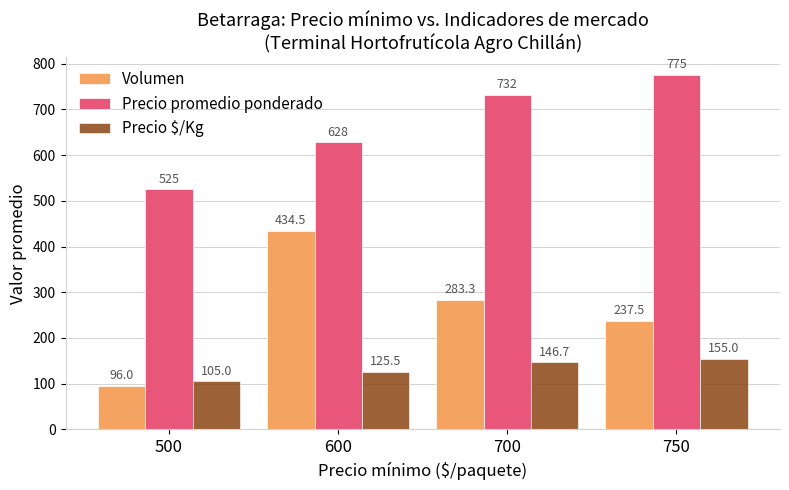

What is the value of the Precio $/Kg bar at the 1st from the left?

105.0